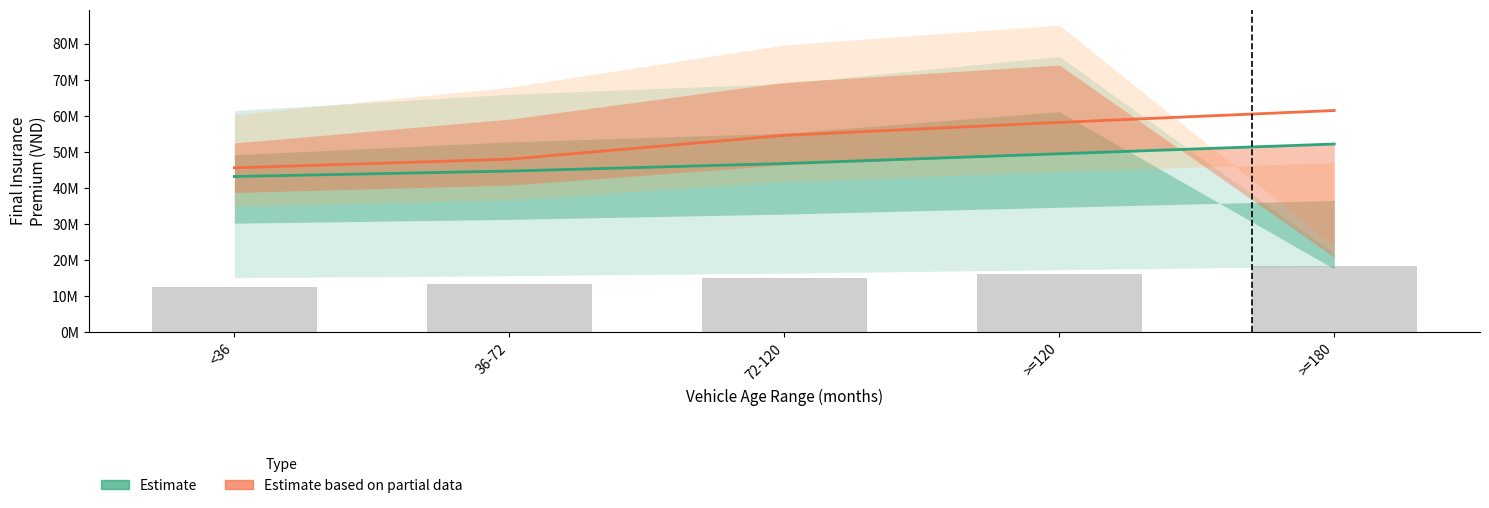

Which series has the widest spread of values?

Estimate based on partial data